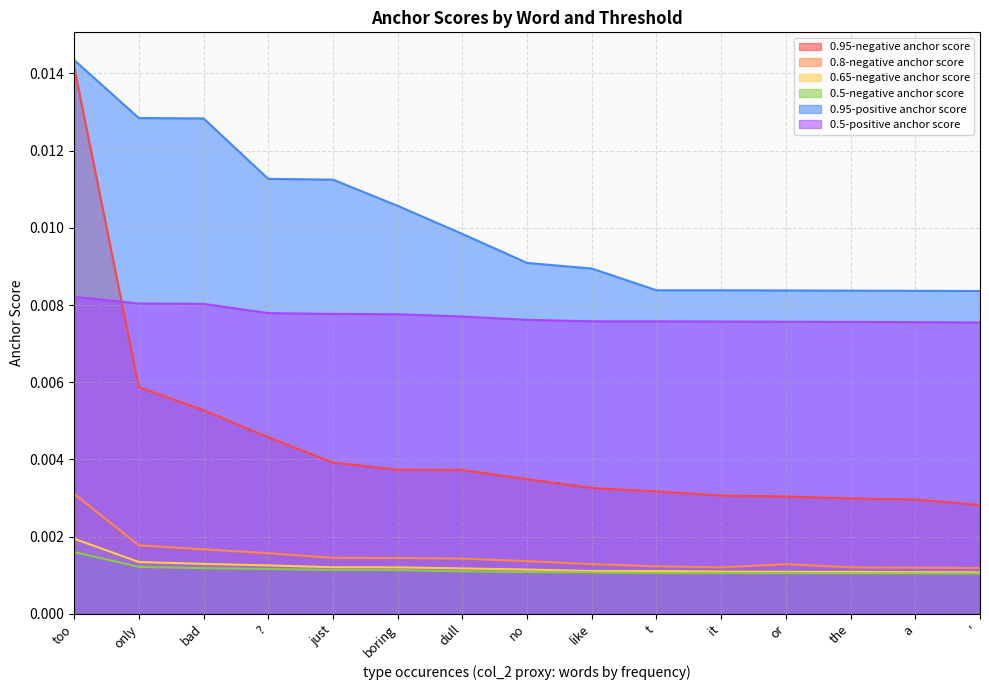

True or false: 0.95-negative anchor score has a value of 0.0 at like.

False